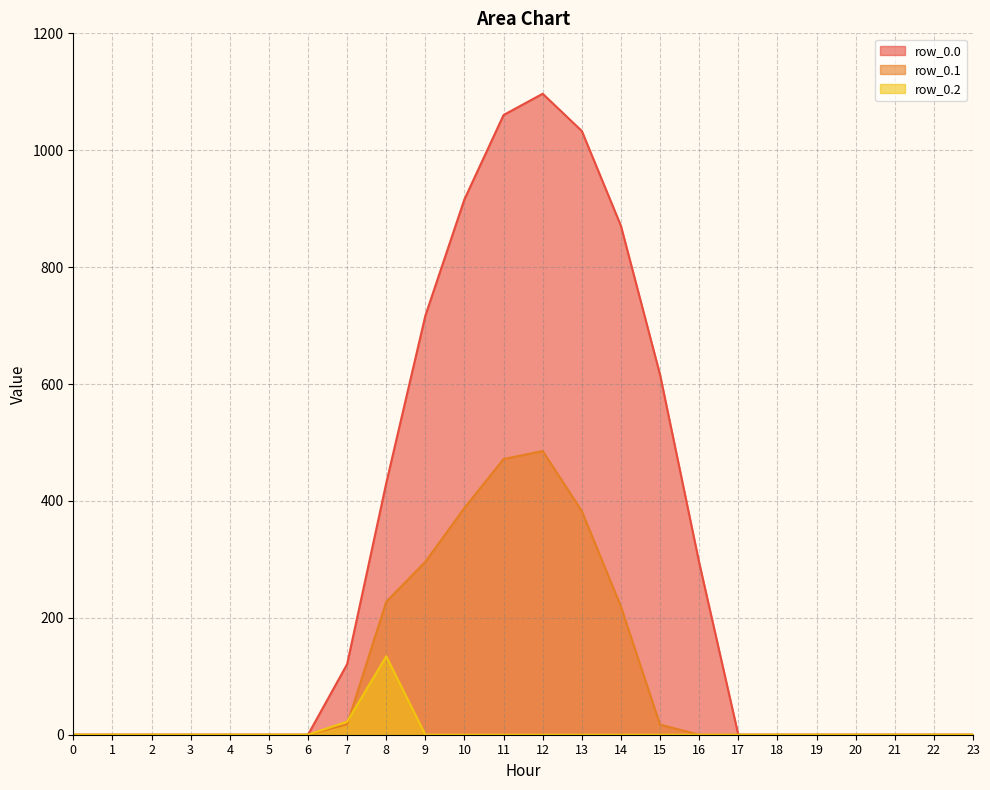

What are all the series names shown in the legend?

row_0.0, row_0.1, row_0.2